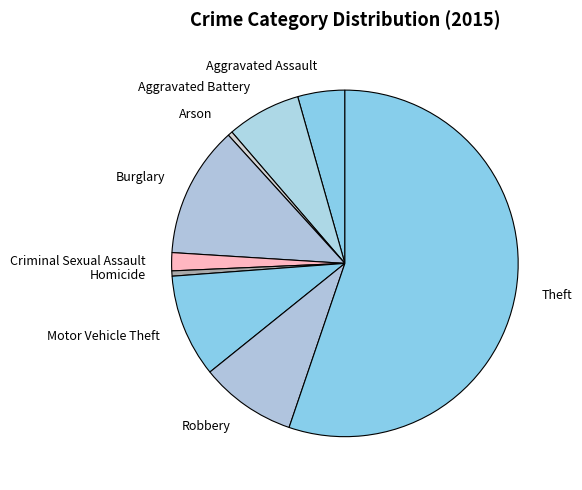

What is the largest slice in the pie chart?

Theft